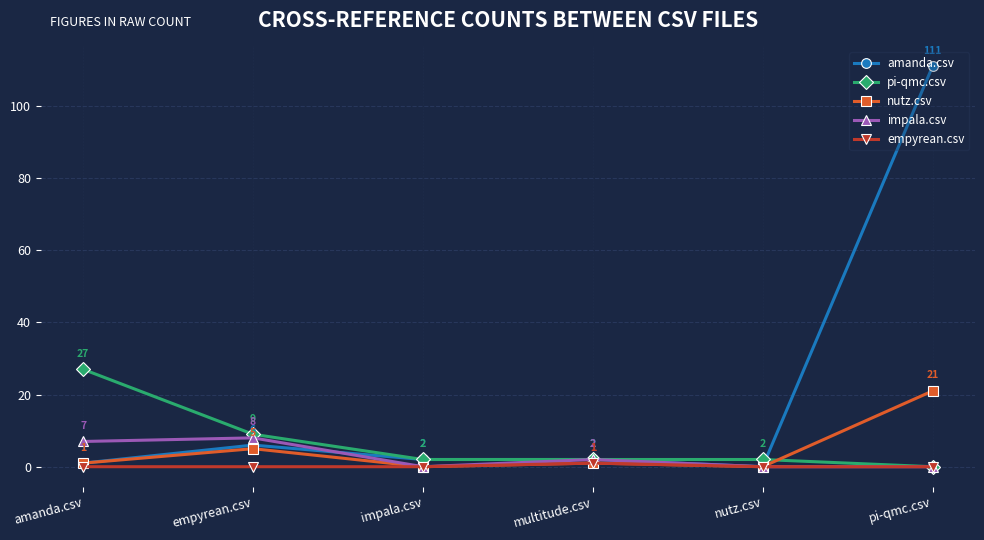

What is the sum of the nutz.csv values at pi-qmc.csv and impala.csv?

21